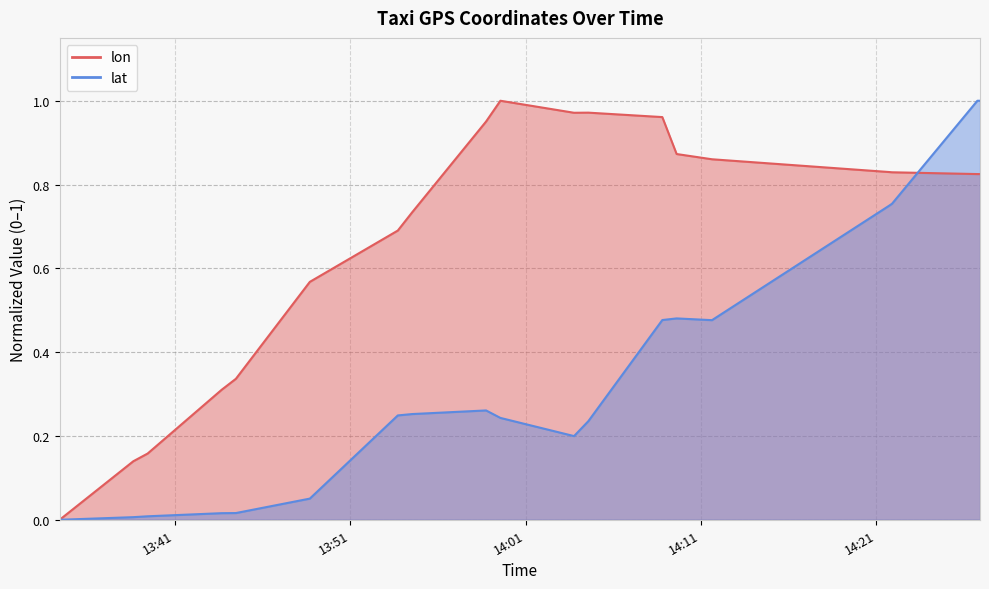

At 2008-02-02 13:48:42, list the series in order from largest to smallest.

lon, lat